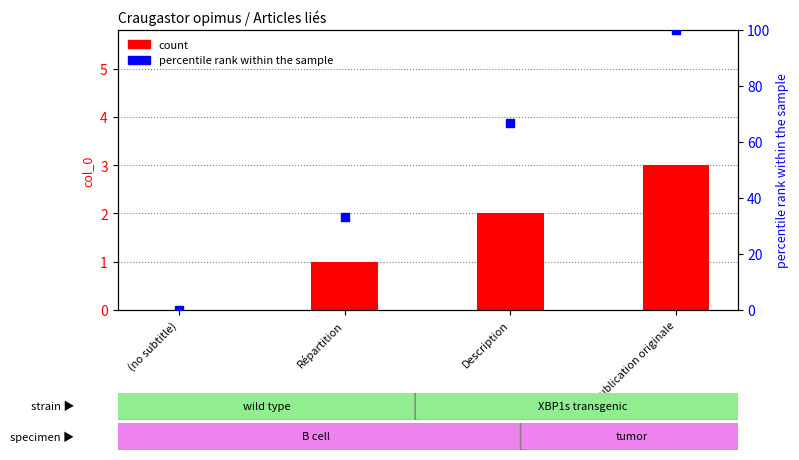

Which series reaches the minimum Y coordinate?

col_0